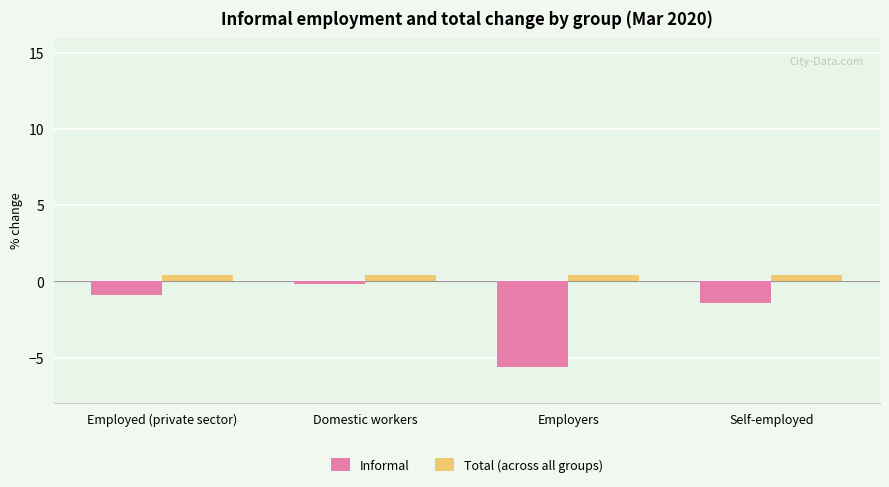

The value of Informal at Domestic workers is -0.2. True or false?

True